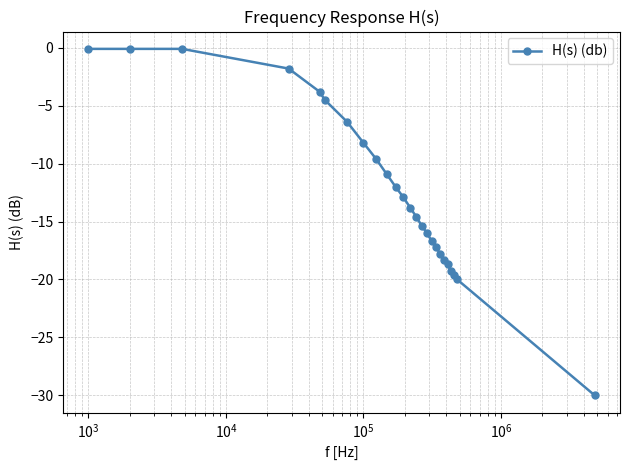

What is the value of the 14th point from the left?

-14.6